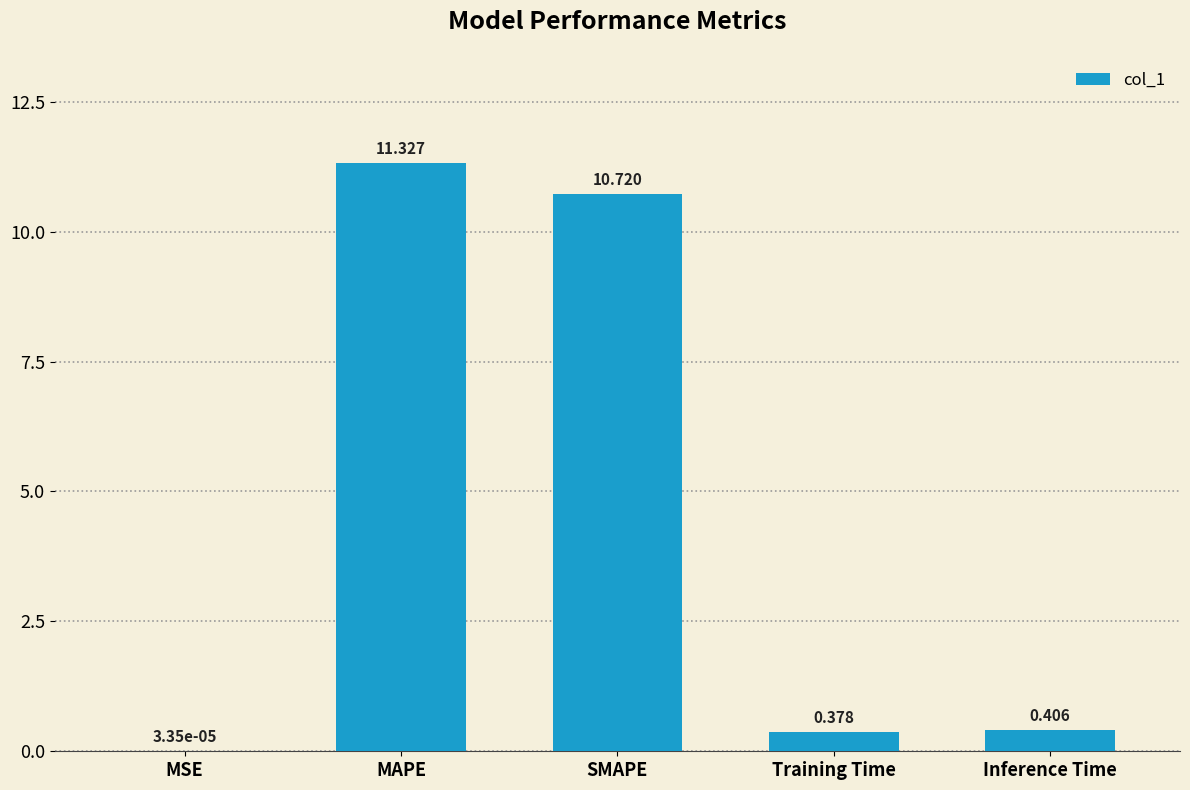

Where is the data nearest to the value 5?

Inference Time